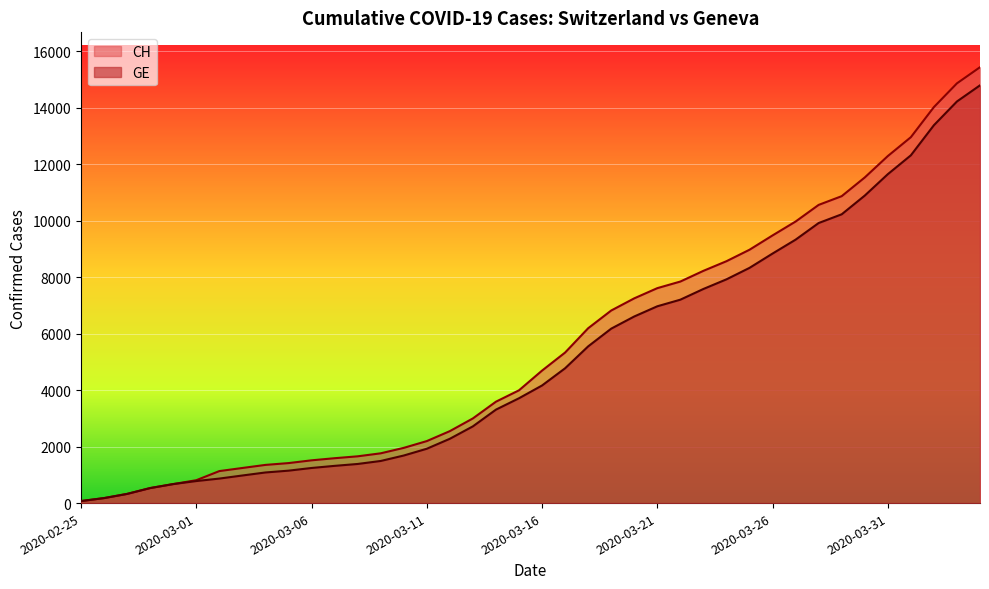

Reading left to right, what are all the values shown in this chart?

CH: 72	177	325	532	673	810	1133	1243	1352	1416	1514	1589	1656	1762	1955	2195	2548	2998	3590	3993	4691	5330	6190	6818	7249	7610	7844	8223	8564	8970	9477	9969	10558	10867	11529	12287	12955	14021	14862	15433
GE: 72	177	325	532	673	780	868	977	1084	1148	1243	1318	1385	1491	1684	1924	2277	2717	3309	3712	4164	4773	5548	6176	6607	6968	7202	7581	7922	8328	8835	9327	9916	10225	10887	11645	12313	13379	14220	14791